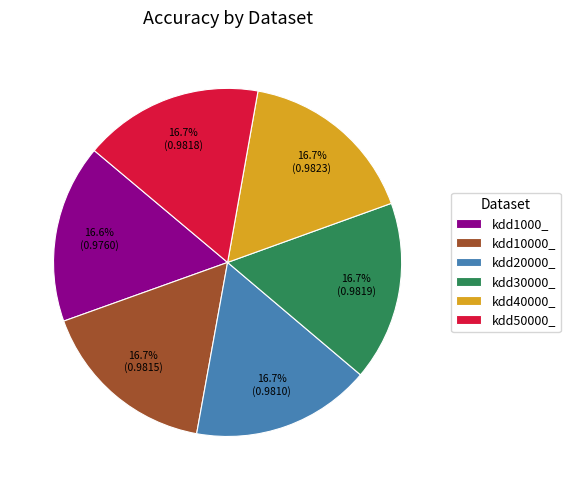

How many slices are in this pie chart?

6